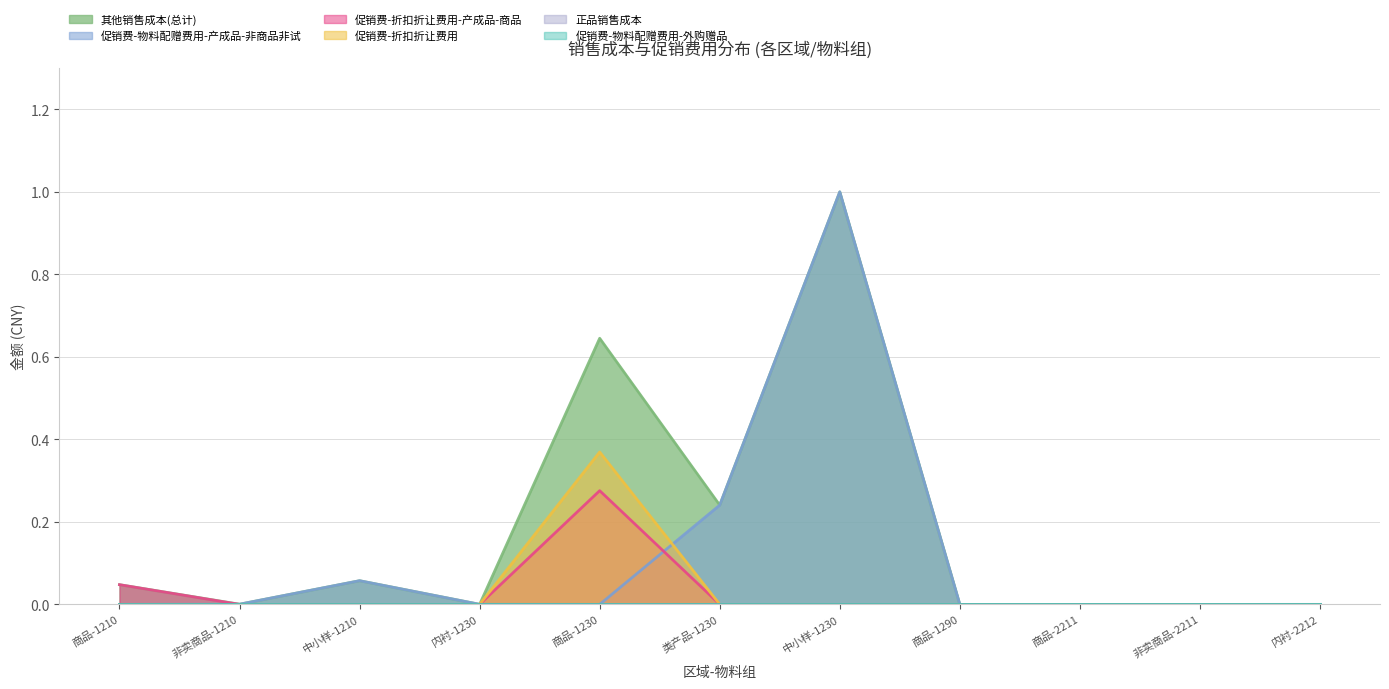

Where is the first local minimum for 促销费-物料配赠费用-产成品-非商品非试?

商品-1230